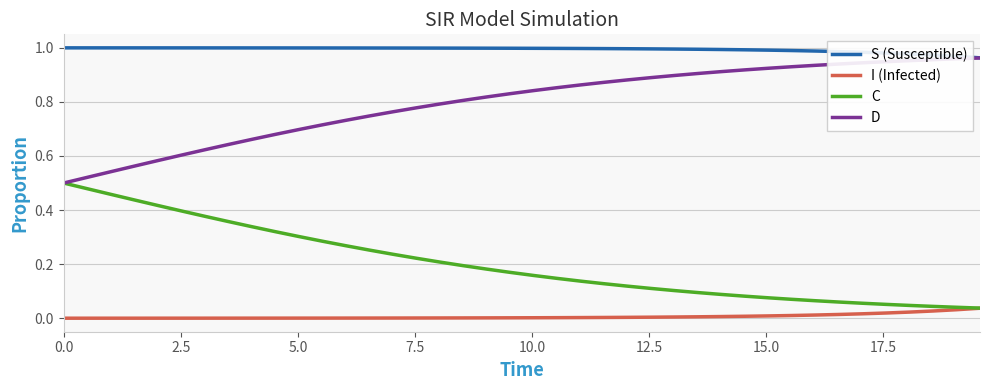

True or false: I (Infected) and D cross at least once.

False